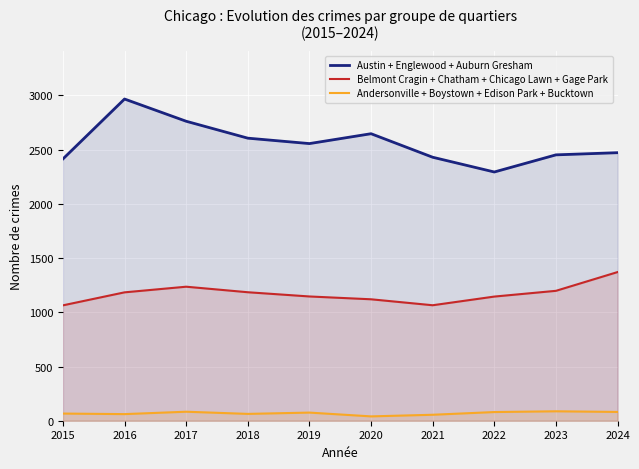

True or false: Andersonville + Boystown + Edison Park + Bucktown and Belmont Cragin + Chatham + Chicago Lawn + Gage Park cross at least once.

False